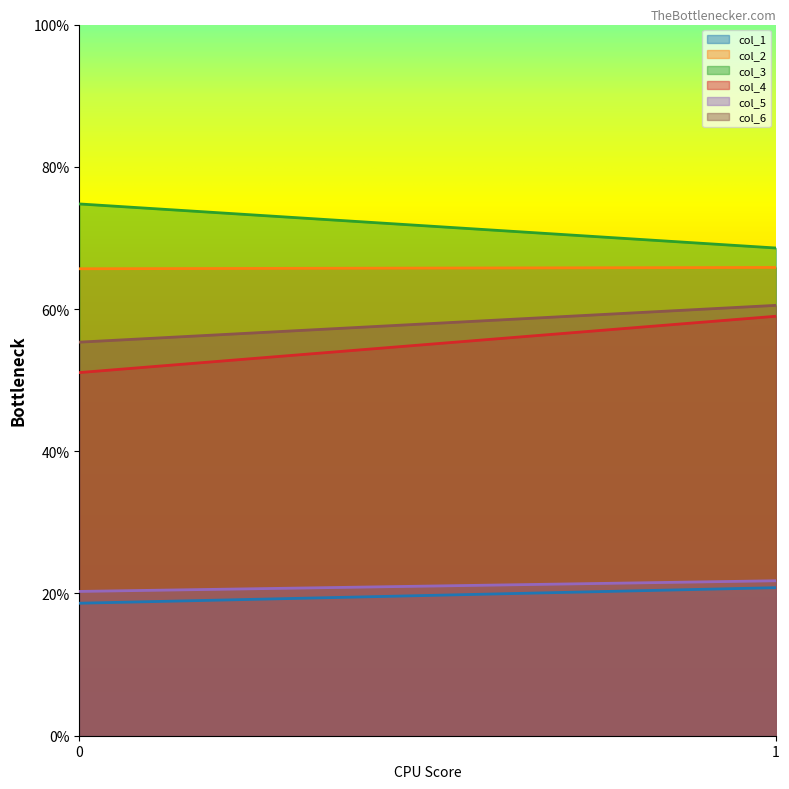

Is it true that col_2 equals 97.9 at 0?

False